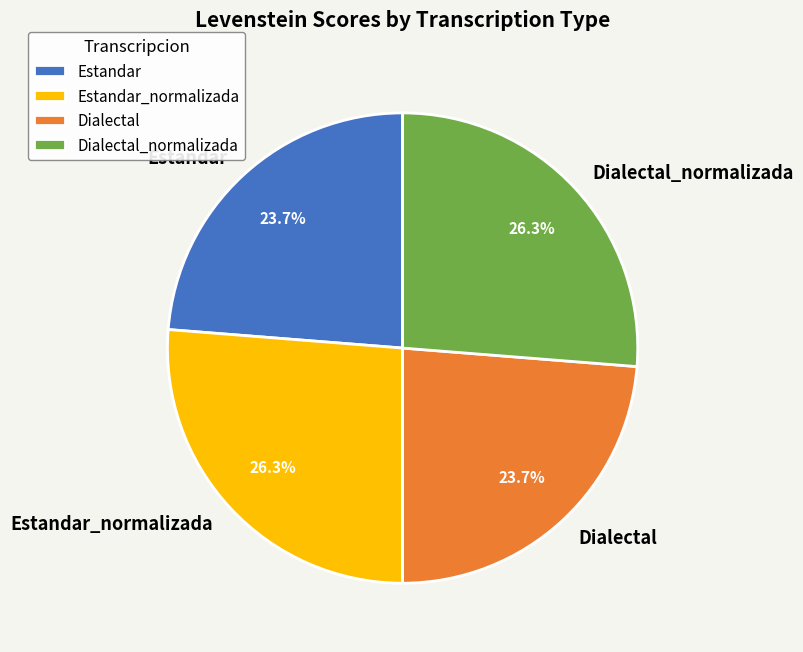

What is the ratio of the value at Estandar_normalizada to the value at Dialectal?

1.1